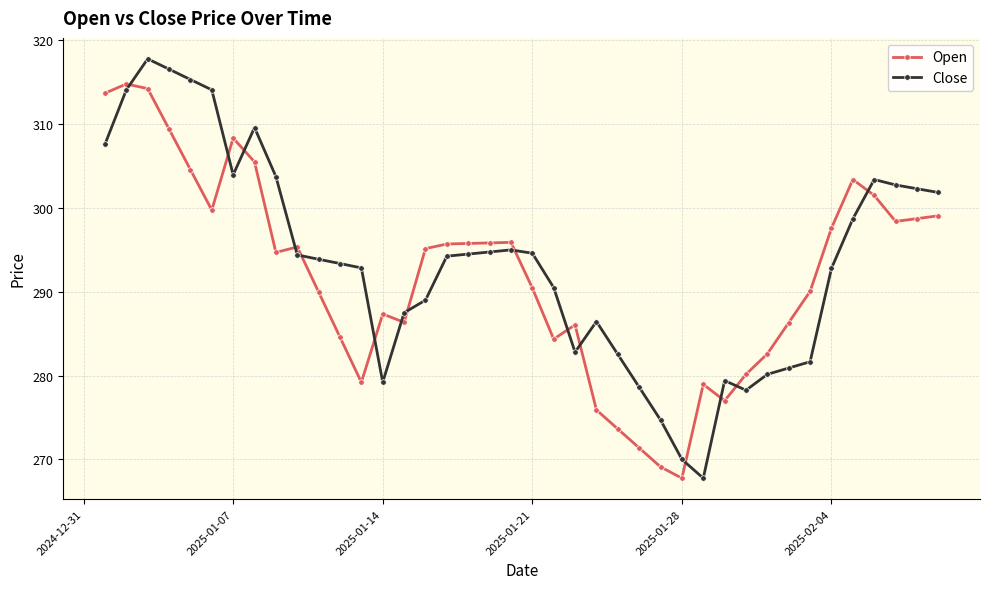

What is the value of the Close point at the 12th from the left?

293.4